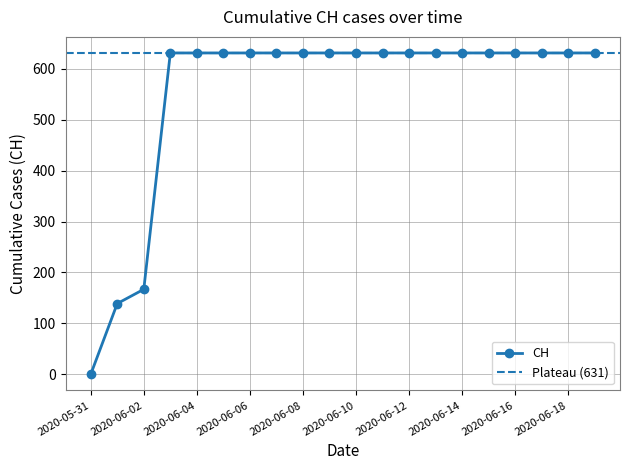

What is the difference between the second highest and second lowest values?

492